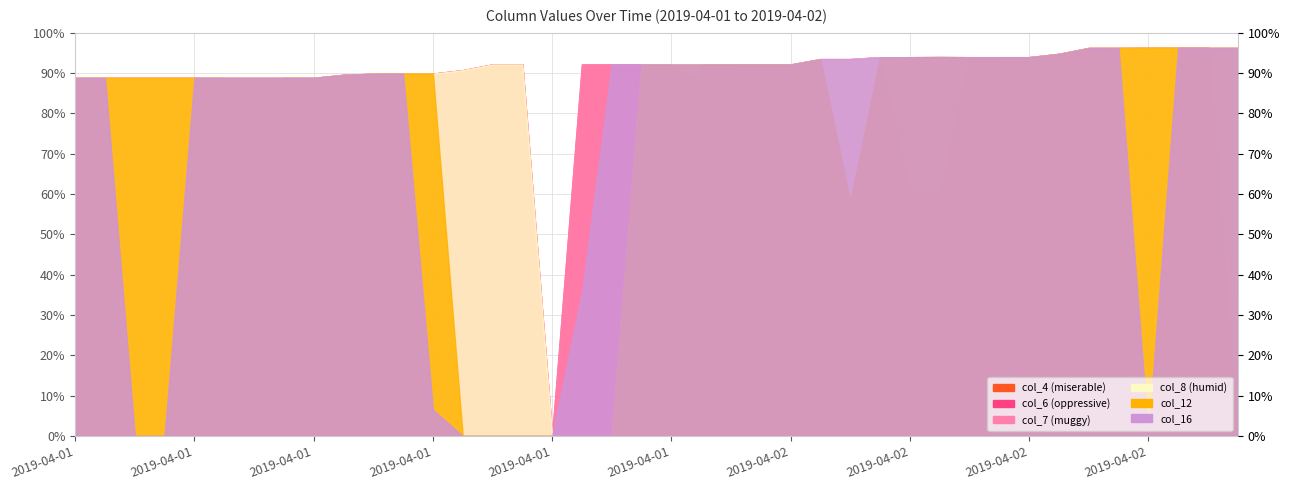

At how many categories does at least one series exceed 16?

39